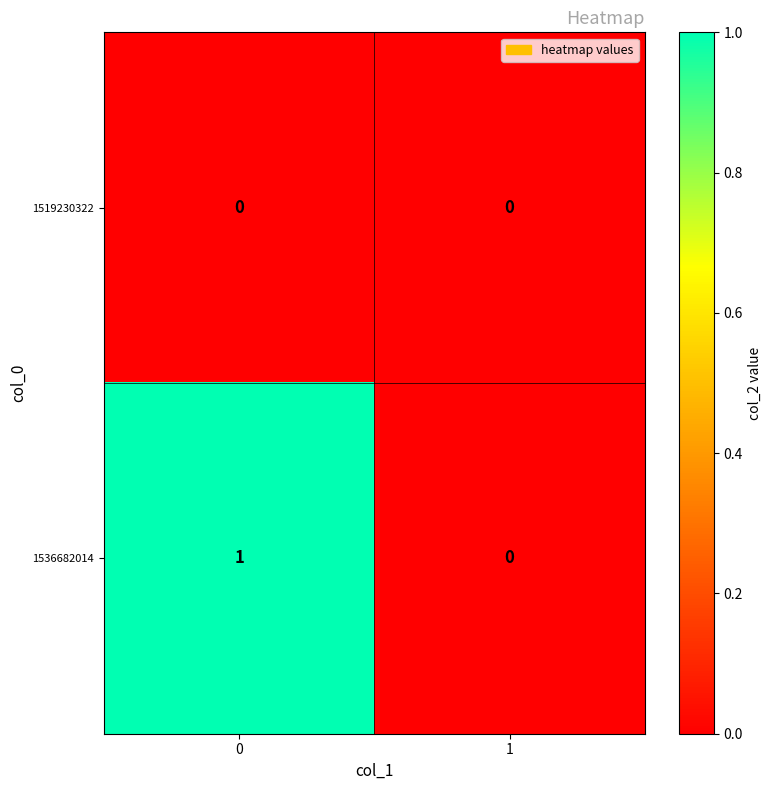

True or false: 1536682014 has a value of 2 at 0.

False